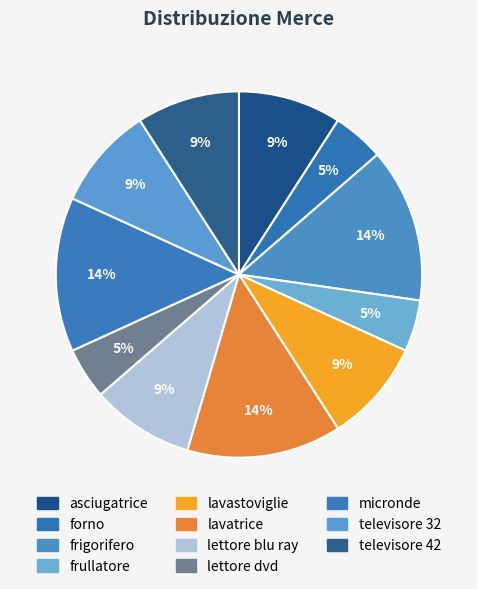

Between micronde and televisore 32, which is larger?

micronde